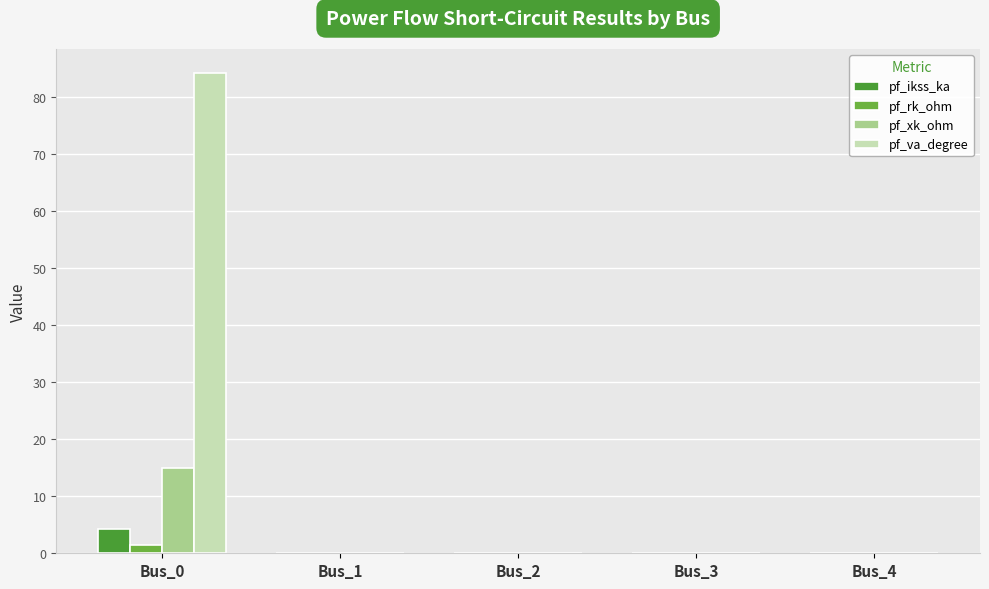

What is the sum of the pf_rk_ohm values at Bus_0 and Bus_1?

1.5